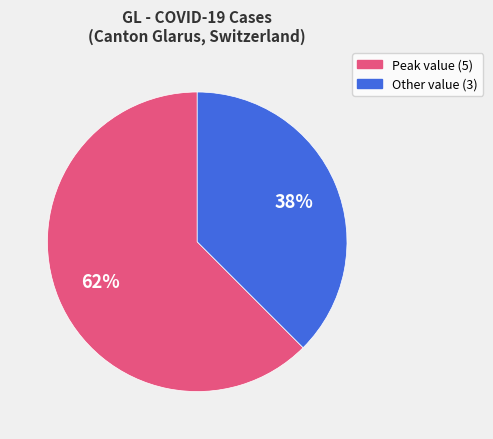

To the nearest percent, what is the average slice percentage?

50%